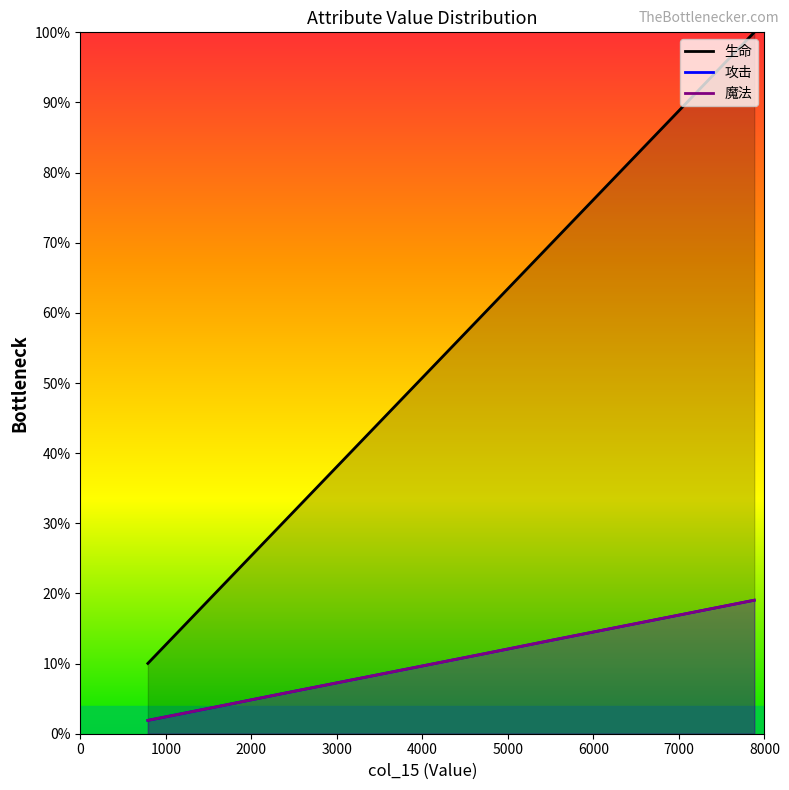

How many categories are shown in the chart?

10